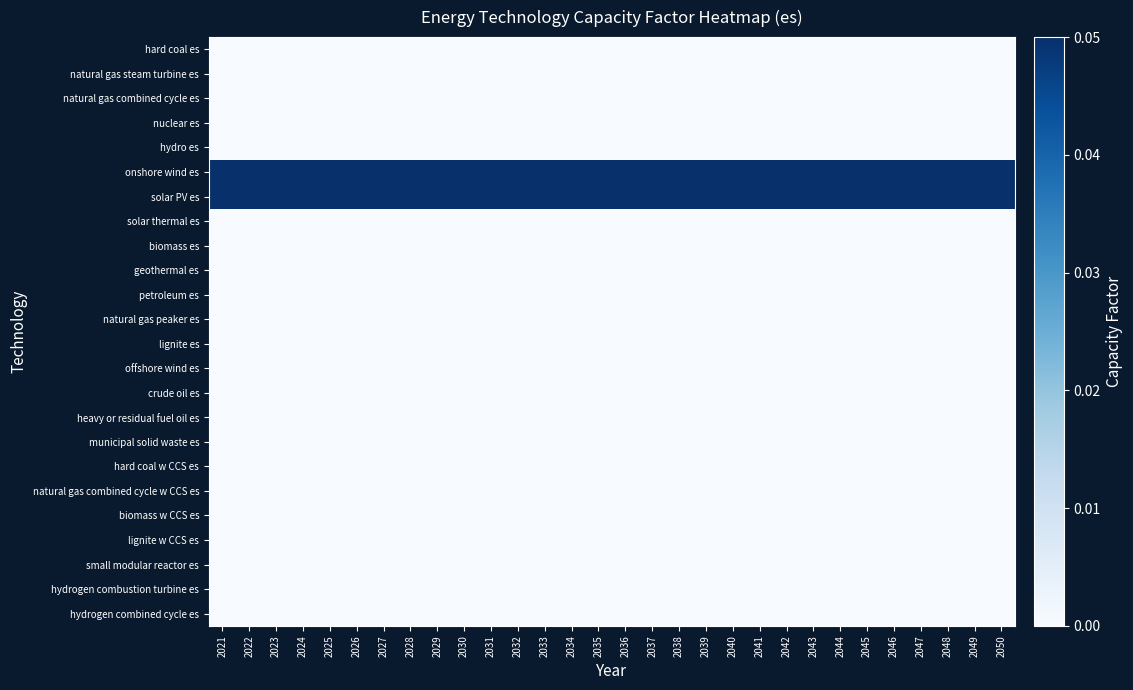

Between 2022 and 2035, which is larger?

2022